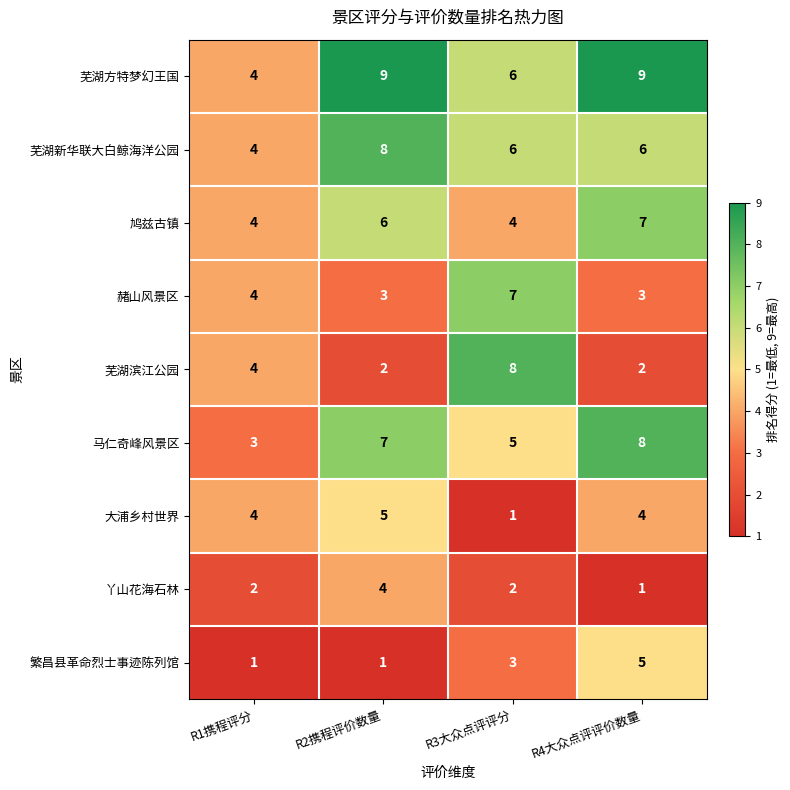

What is the sum of the 大浦乡村世界 values at R1携程评分 and R4大众点评评价数量?

8